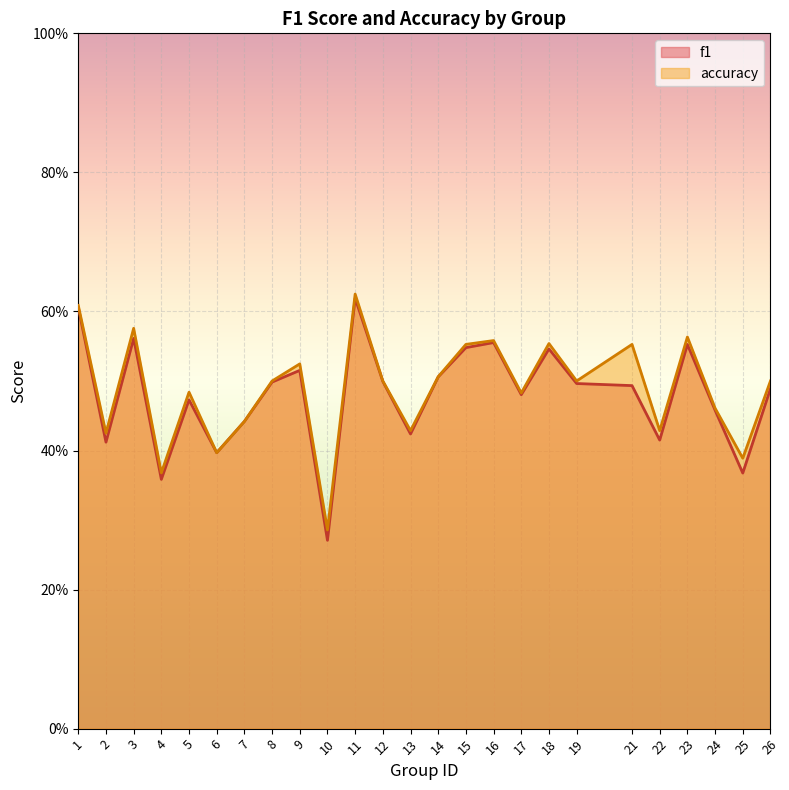

Is it true that accuracy equals 0.8 at 8?

False